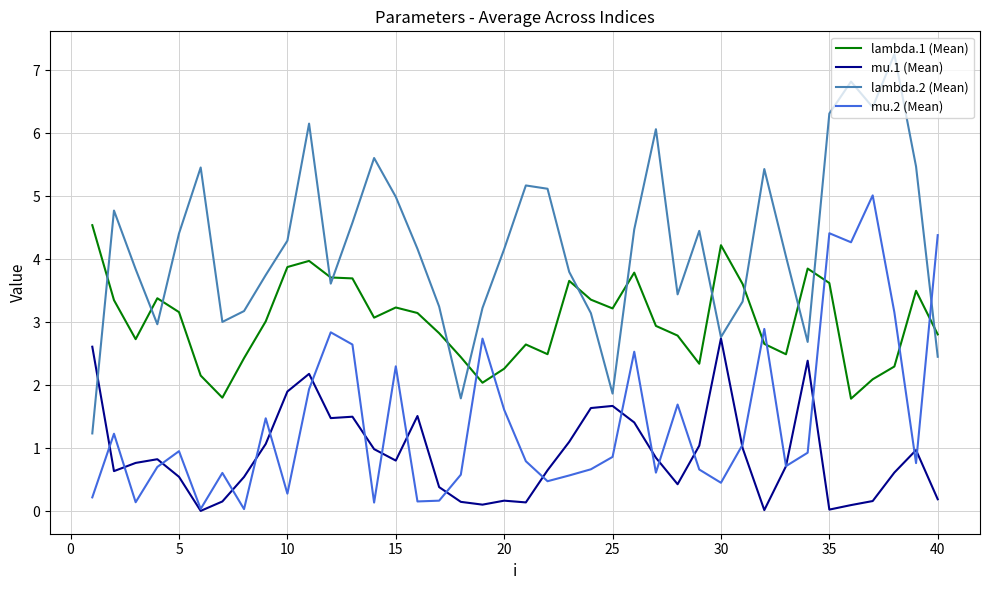

Rank the series by their maximum value, from lowest to highest.

mu.1 (Mean), lambda.1 (Mean), mu.2 (Mean), lambda.2 (Mean)